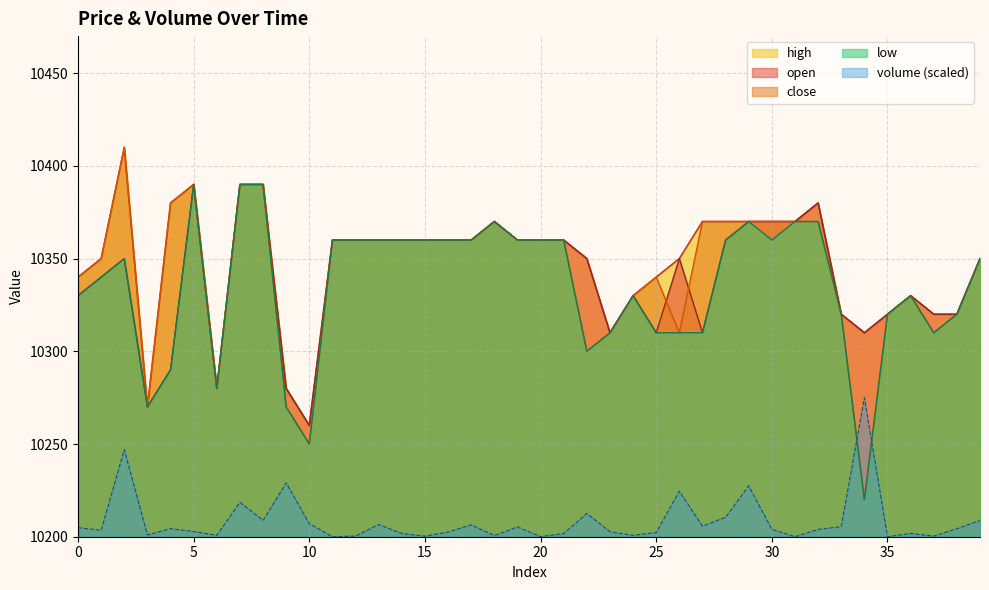

What is the total value across all series at 38?

51484.3